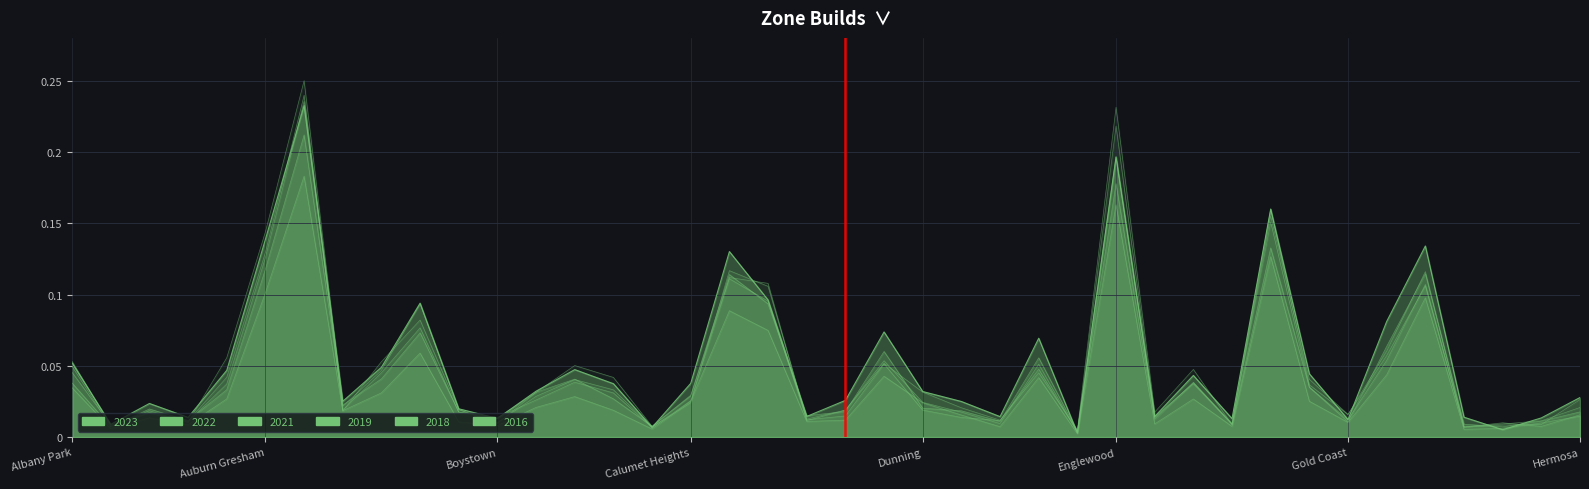

Which series changed the most between Auburn Gresham and Calumet Heights?

2016